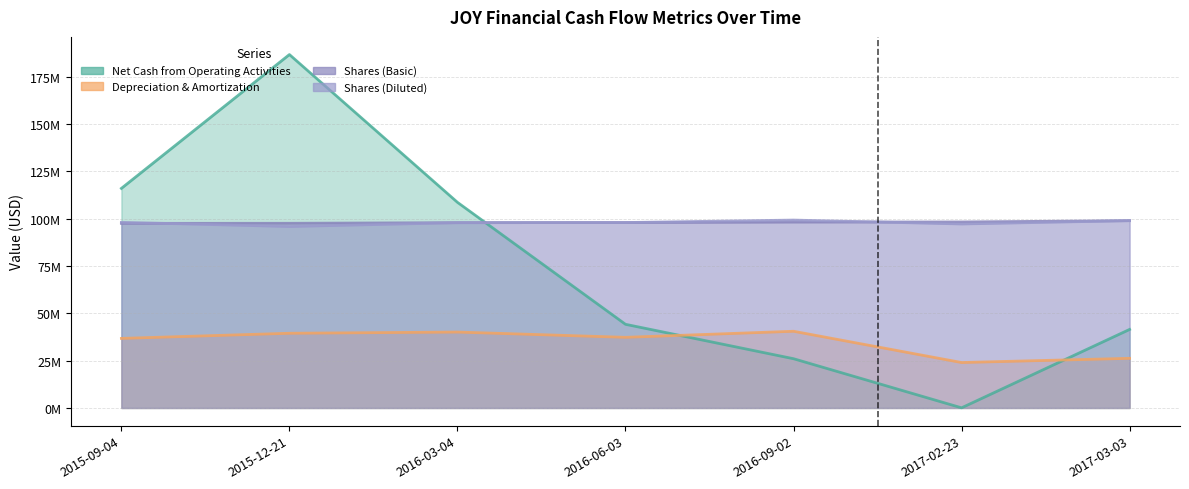

What is the difference between the highest and lowest values at 2015-09-04?

79215000